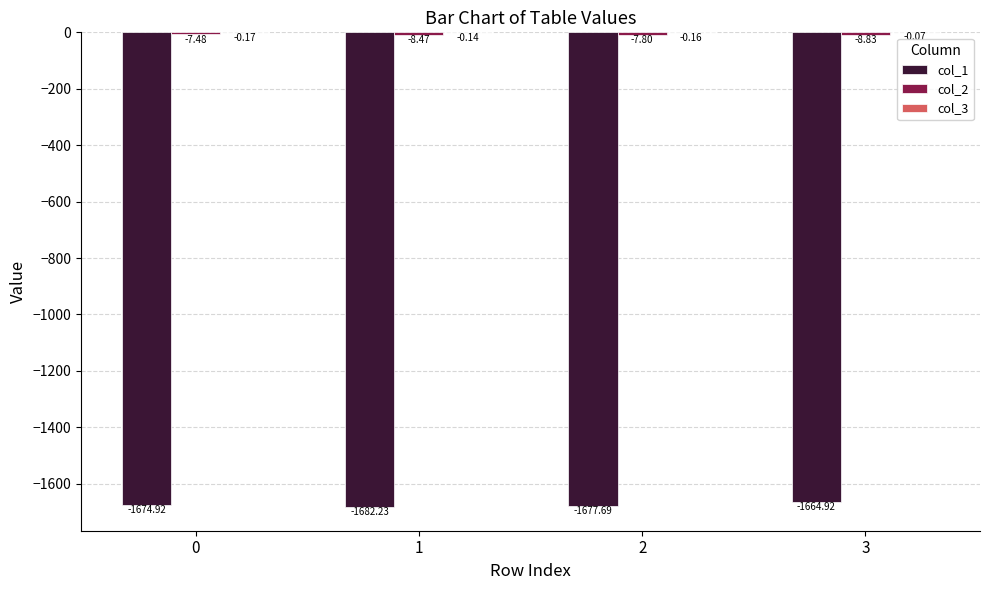

Between 0 and 1, which series saw the biggest shift?

col_1